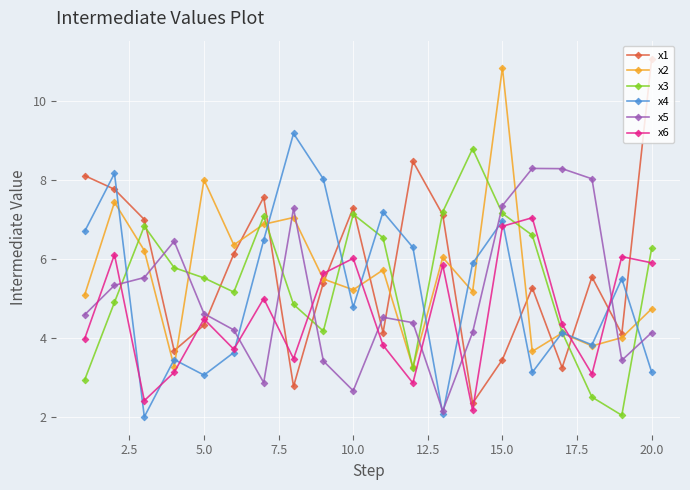

Which series has the widest spread of values?

x1